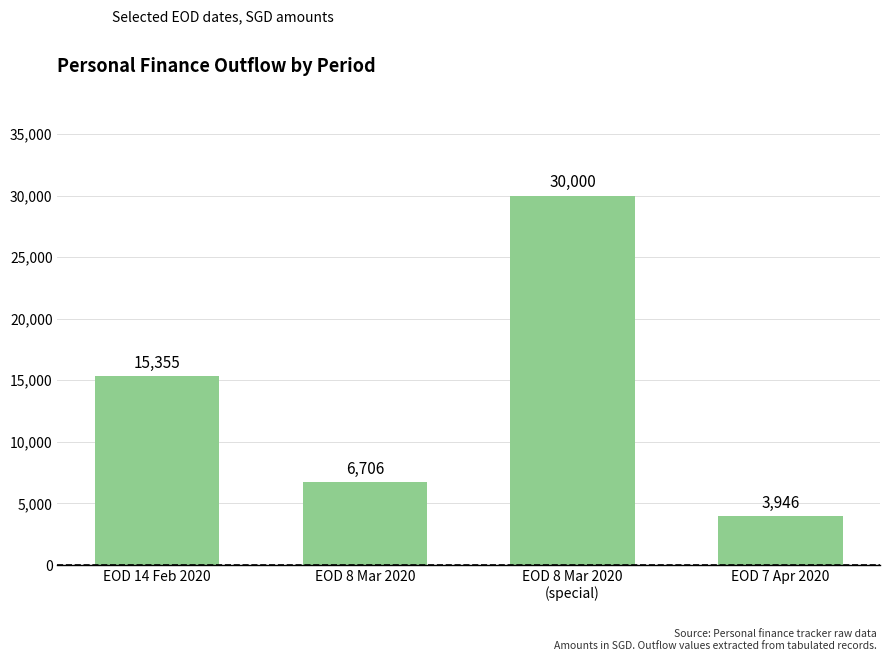

Count the number of categories in the chart.

4